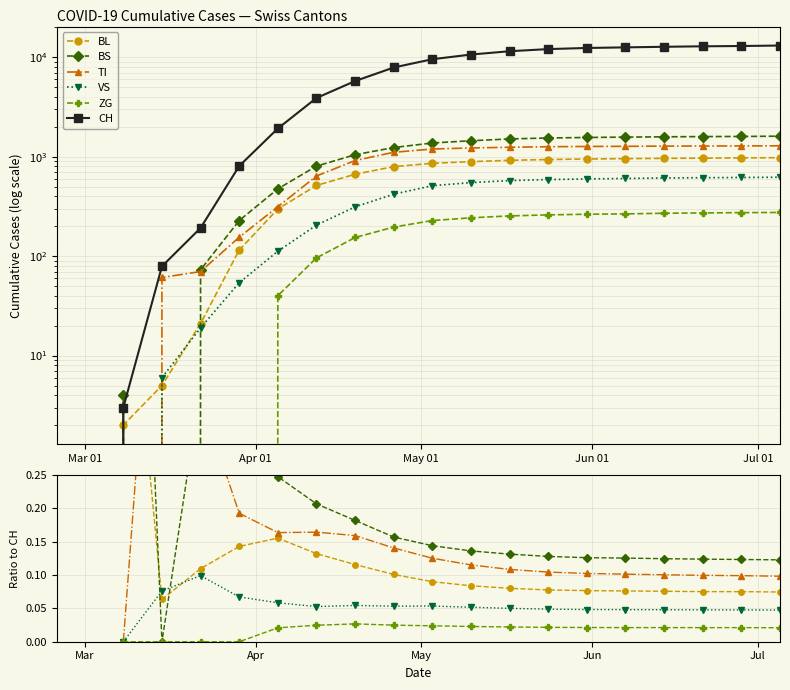

The BL series shows 0.0 at 11. True or false?

False